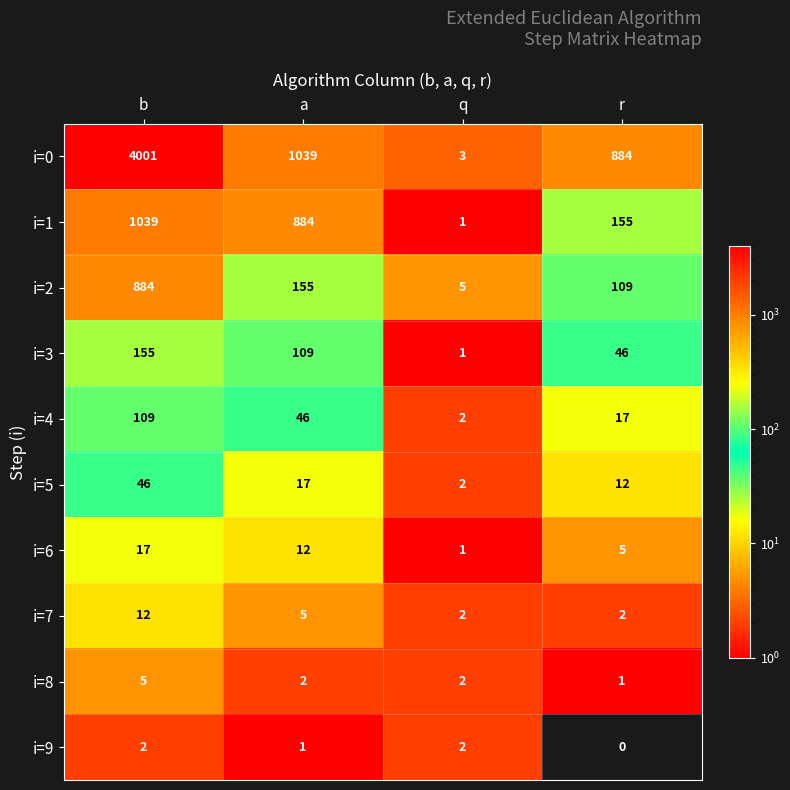

Is the value of i=2 at b greater than the value of i=8 at r?

Yes